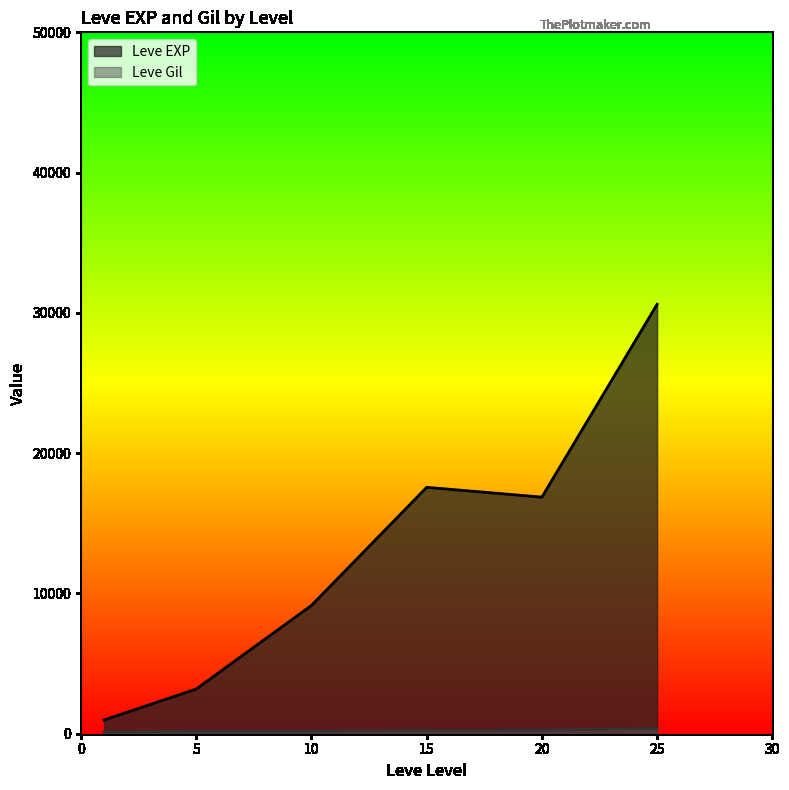

What is the spread (max minus min) of values at 15?

17322.0